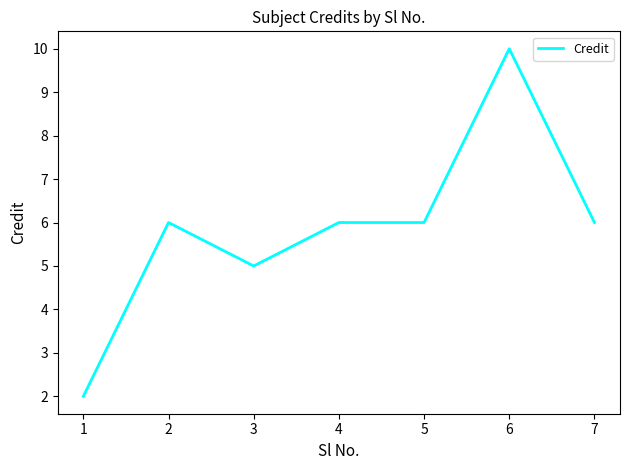

Is this an area chart (filled region under the line)?

No